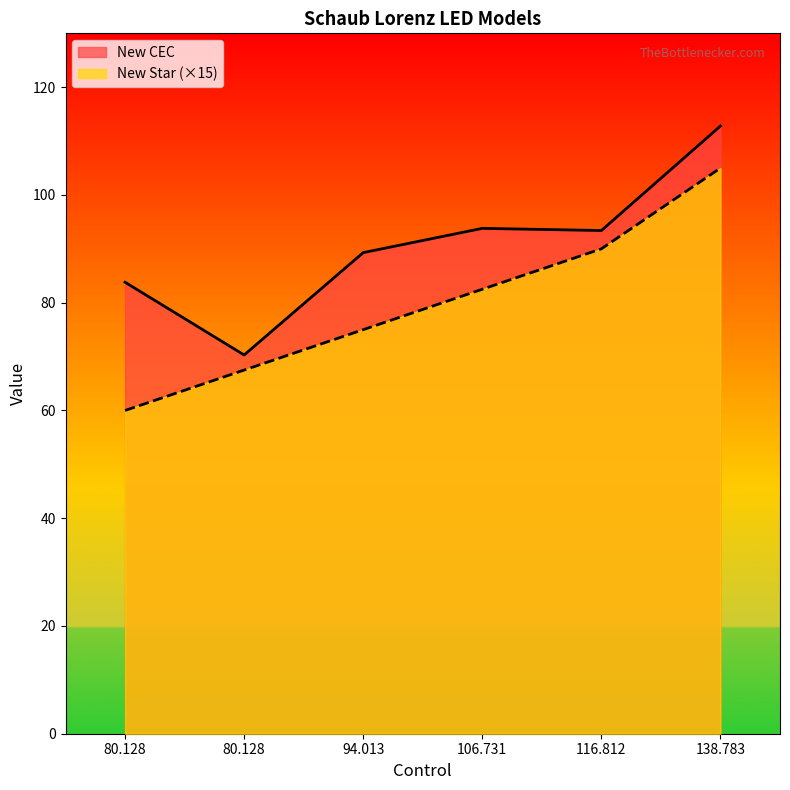

What is the difference between the maximum and second lowest values in the New CEC series?

29.0